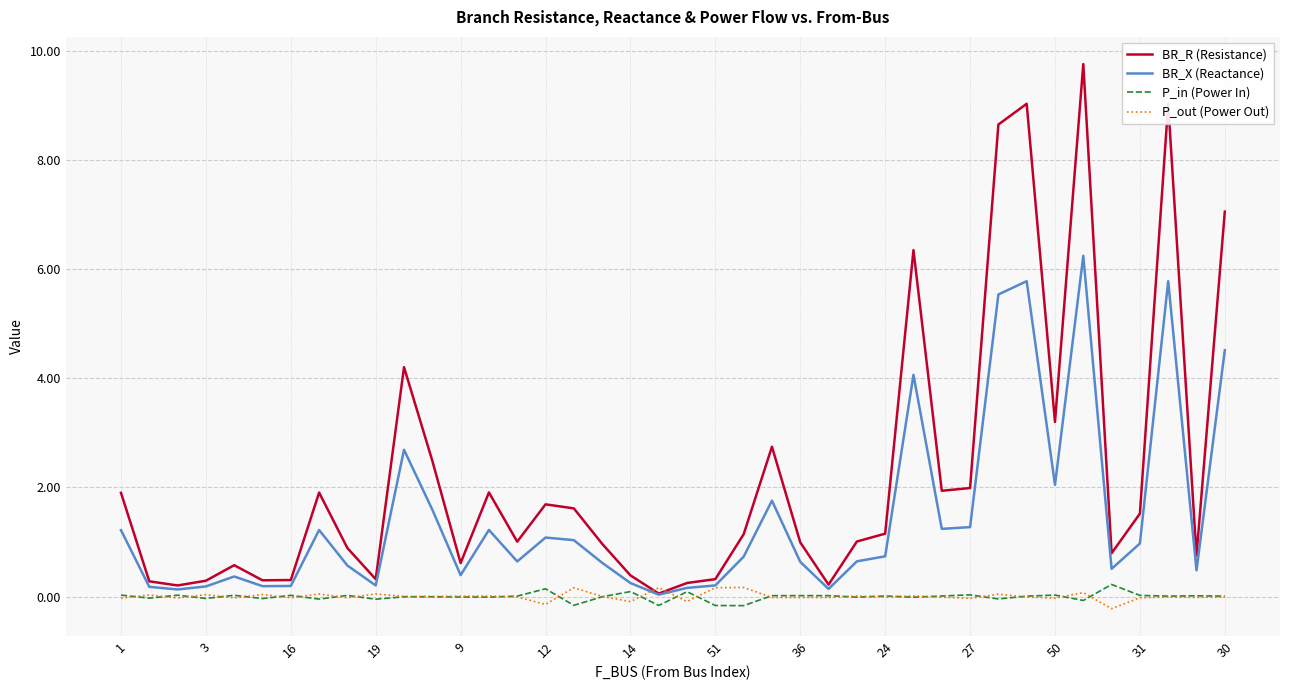

Which series has the widest spread of values?

BR_R (Resistance)